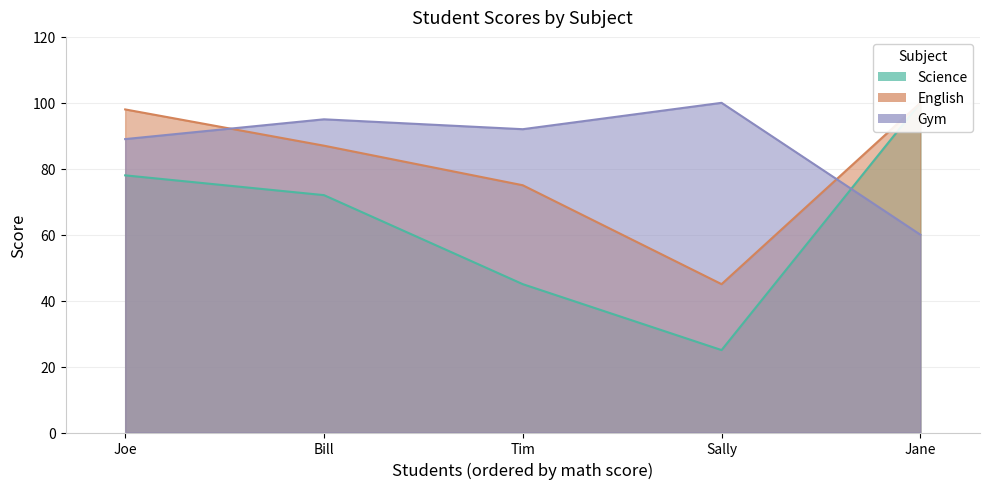

List the series in order of their peak value, highest first.

science, english, gym